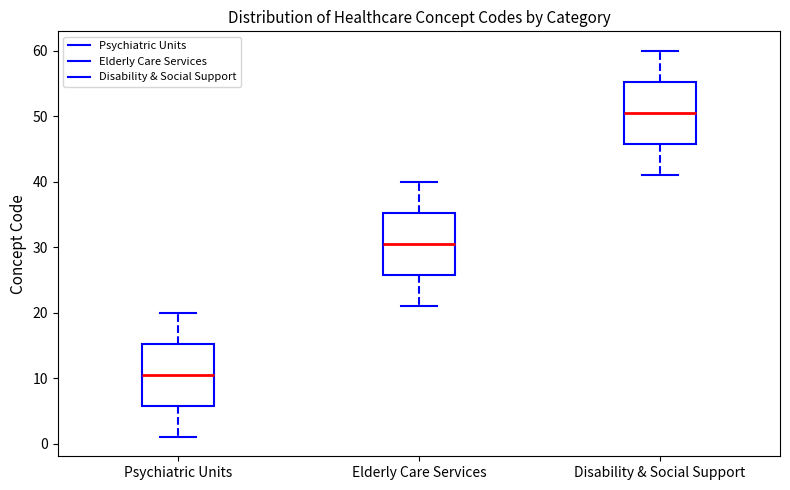

Where does the median line of the box for Psychiatric Units sit on the y-axis? The values are not printed on the chart, so give them approximately, as read against the axis.

11